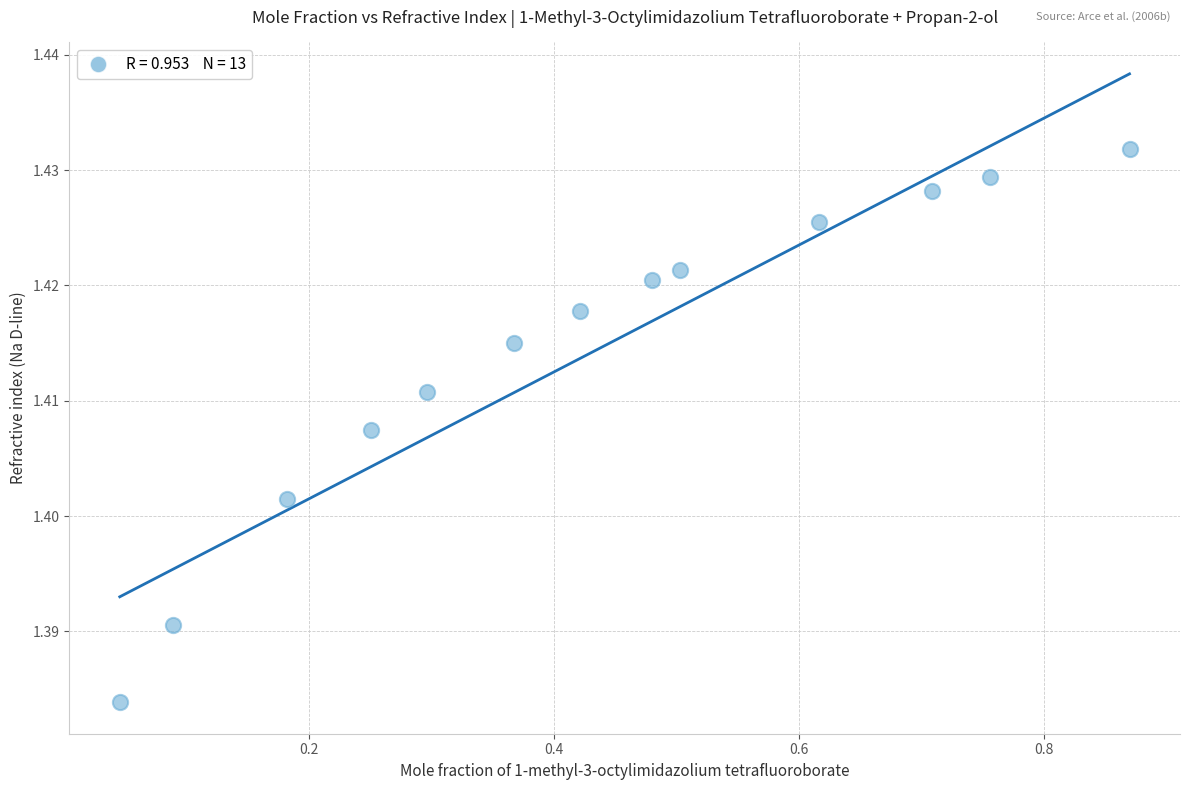

What is the range of X values (max minus min)?

0.8